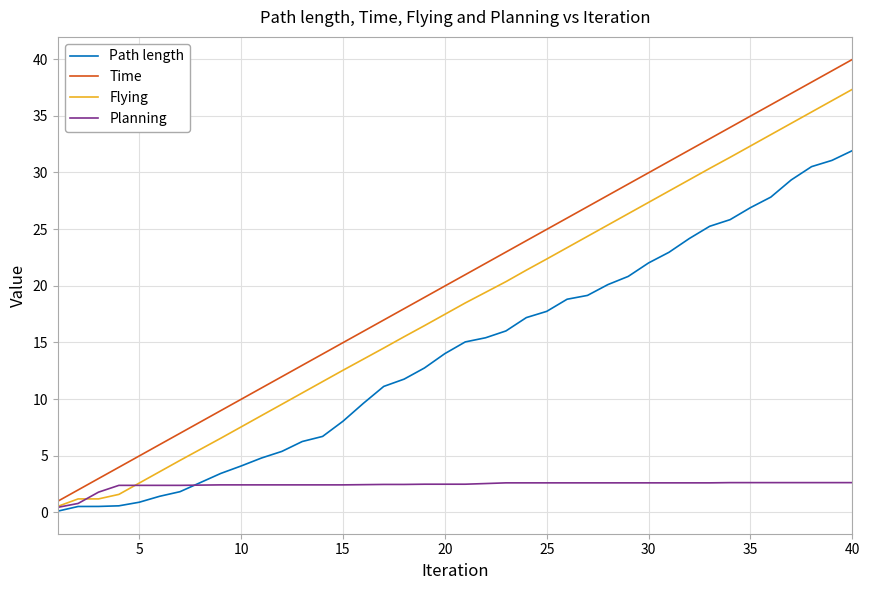

How many values in the Flying series are below 18?

20